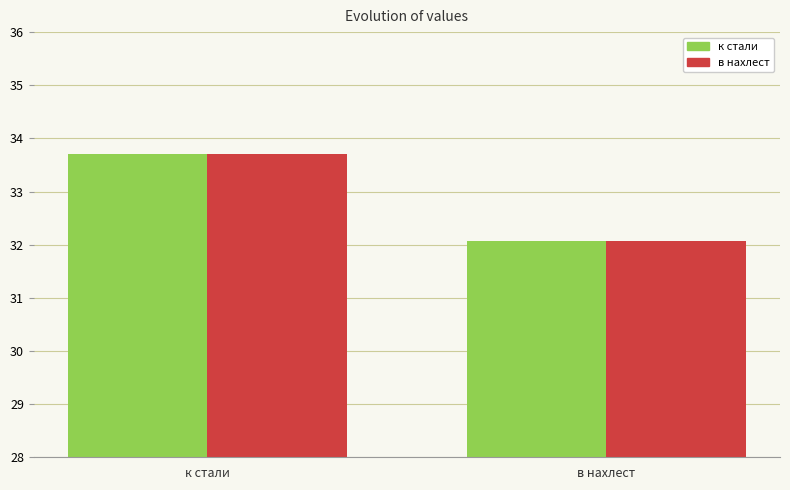

What is the label of the 1st bar from the right?

в нахлест